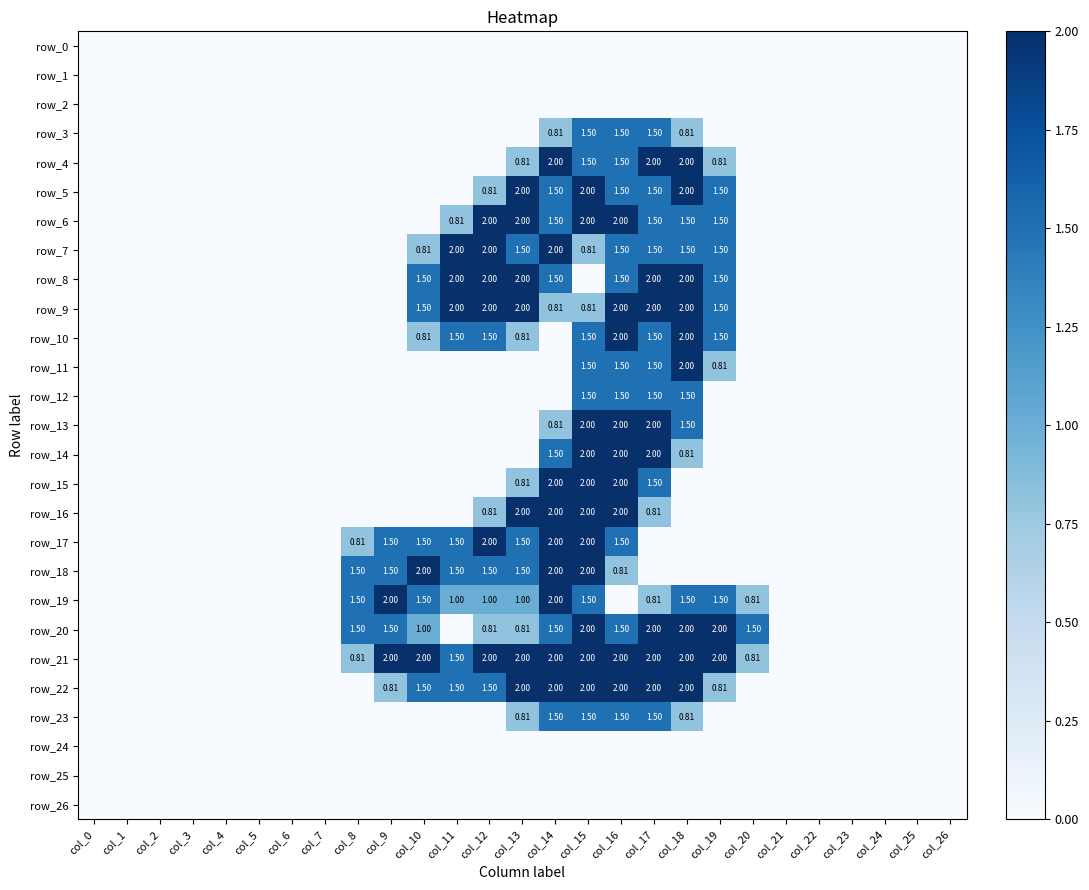

At which label does row_11 reach its peak?

col_18